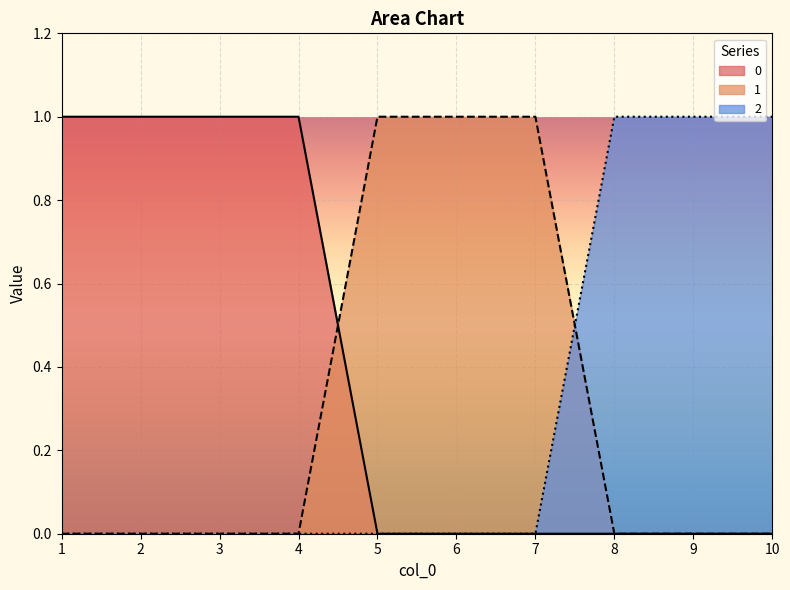

Reading right to left, list all the values displayed in this chart.

0: 10=0	9=0	8=0	7=0	6=0	5=0	4=1	3=1	2=1	1=1
1: 10=0	9=0	8=0	7=1	6=1	5=1	4=0	3=0	2=0	1=0
2: 10=1	9=1	8=1	7=0	6=0	5=0	4=0	3=0	2=0	1=0